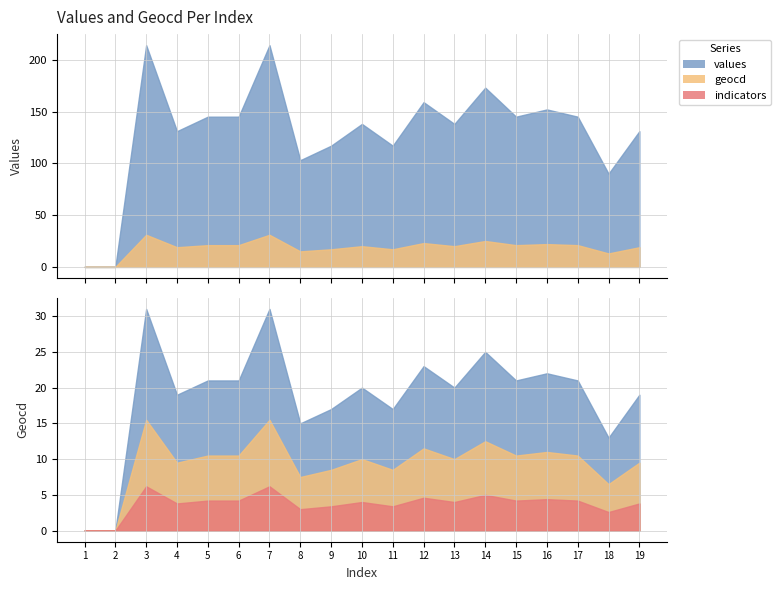

Which category has the lowest value in the values series?

1